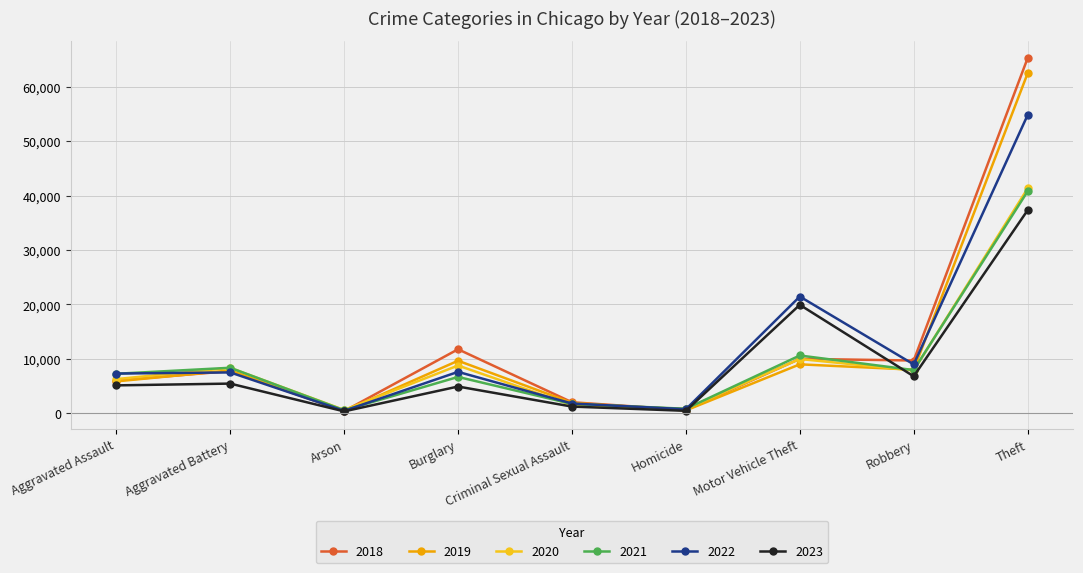

True or false: 2023 and 2020 cross at least once.

True